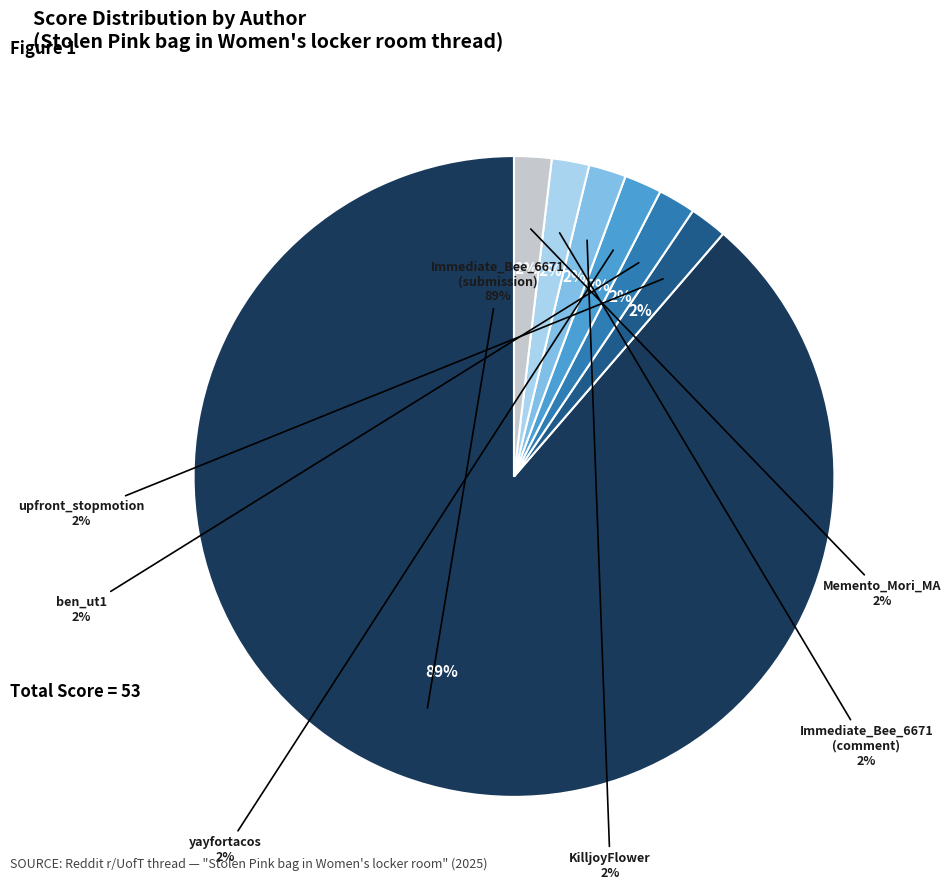

Is it true that upfront_stopmotion is 2% of the pie?

True